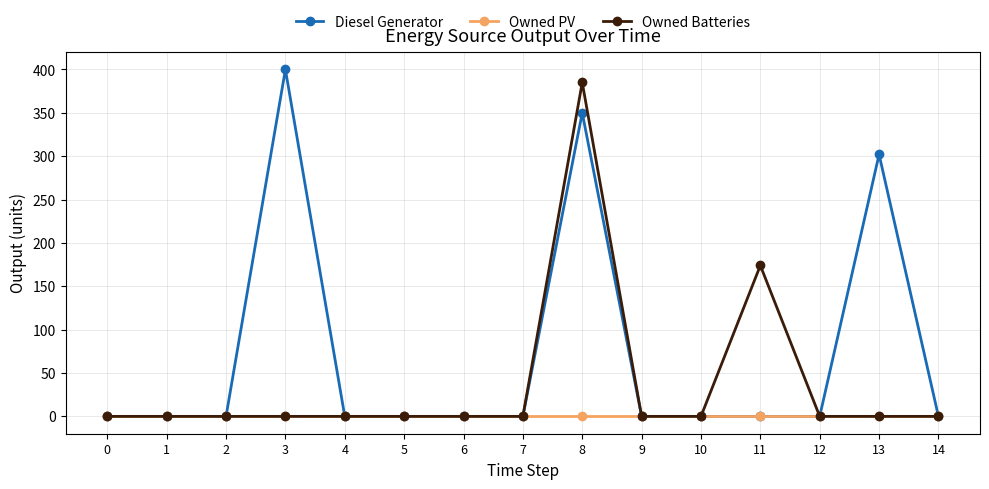

Rank the series by their maximum value, from highest to lowest.

Diesel Generator, Owned Batteries, Owned PV